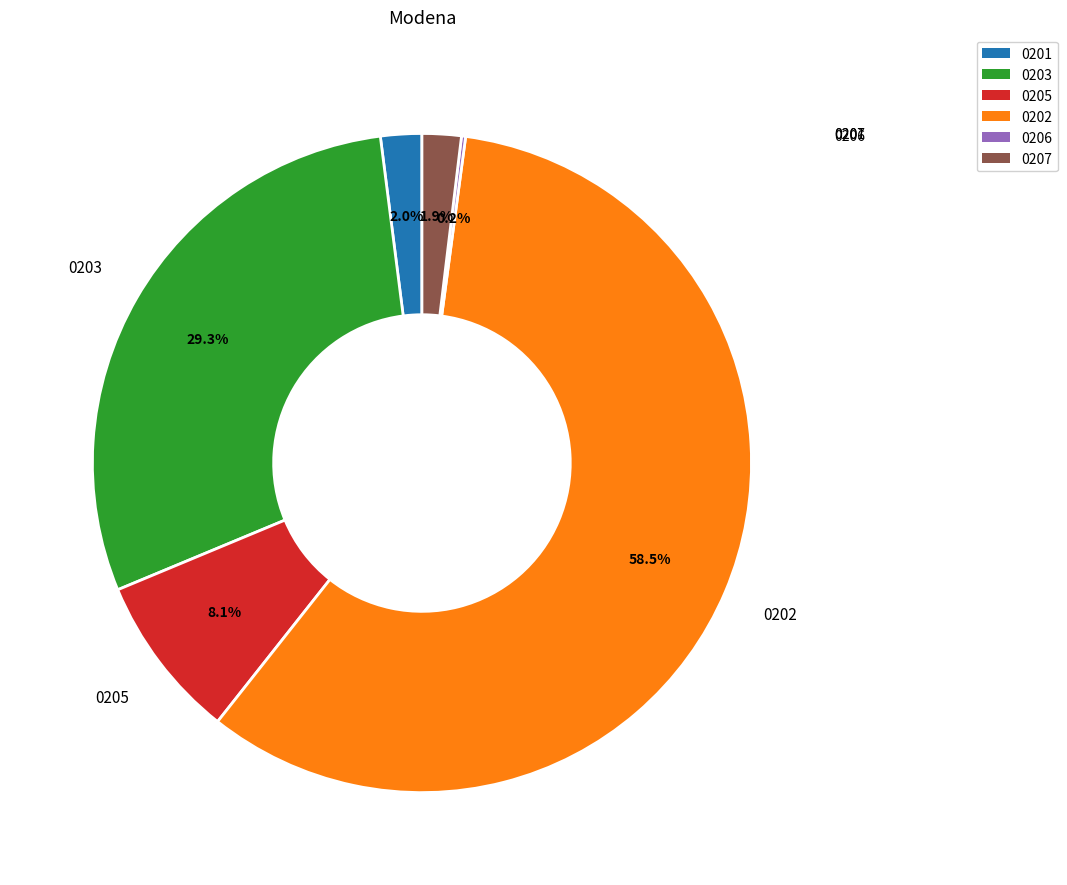

Does any single category account for the majority?

Yes